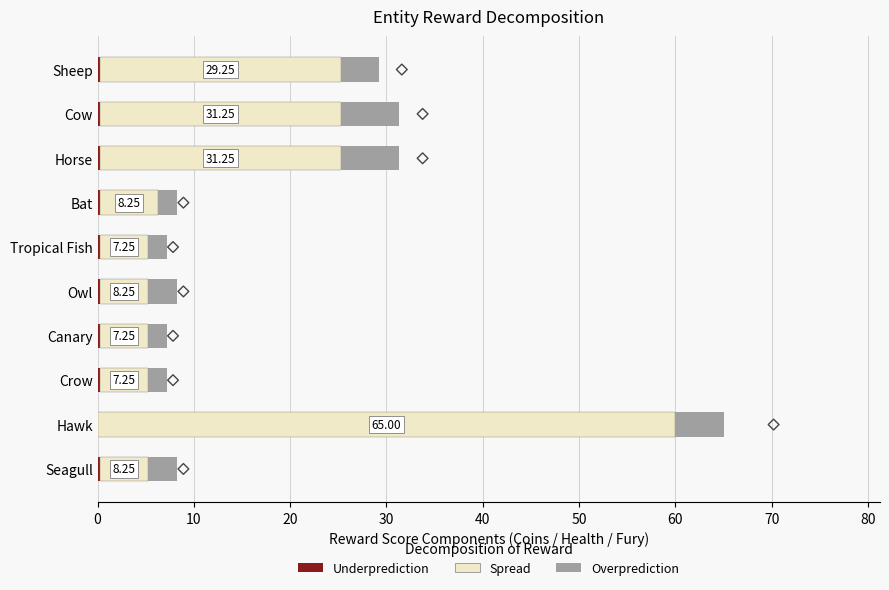

What is the total value across all series at Canary?

7.2